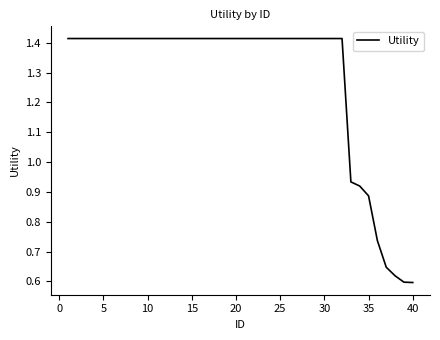

What is the difference between the maximum and minimum values?

0.8